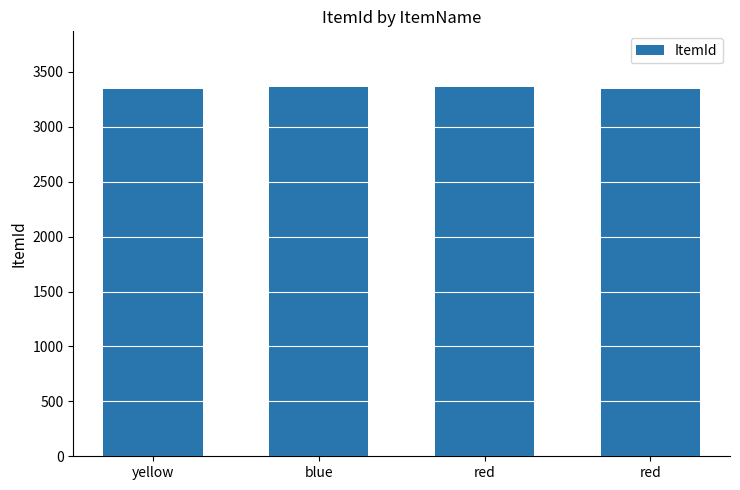

How many distinct data groups are displayed?

1